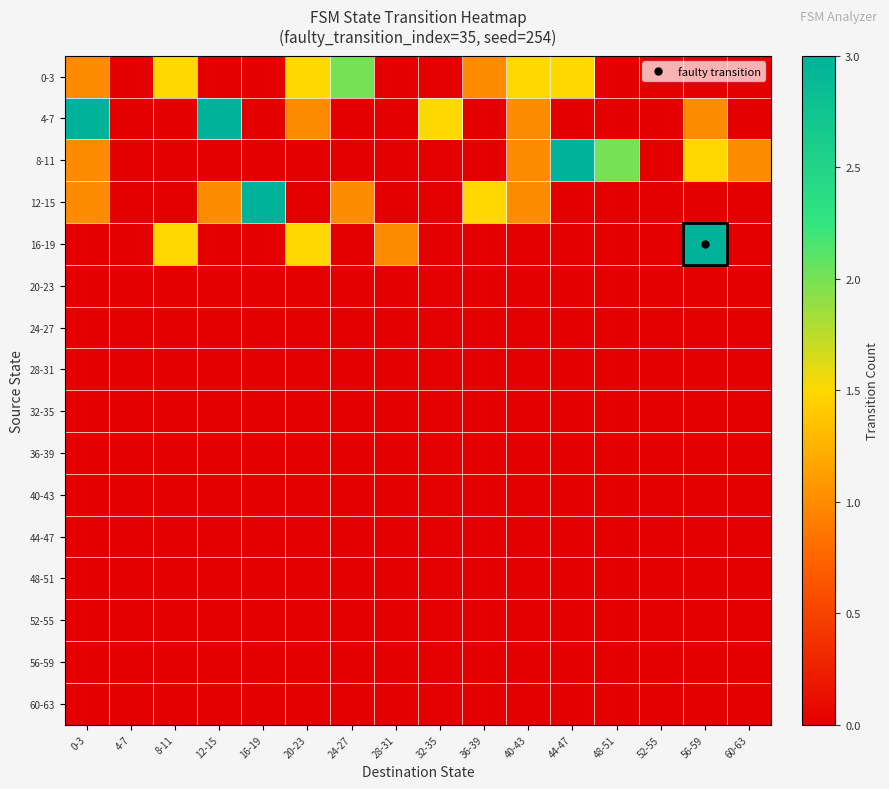

At which category is the sum across all series the highest?

0-3